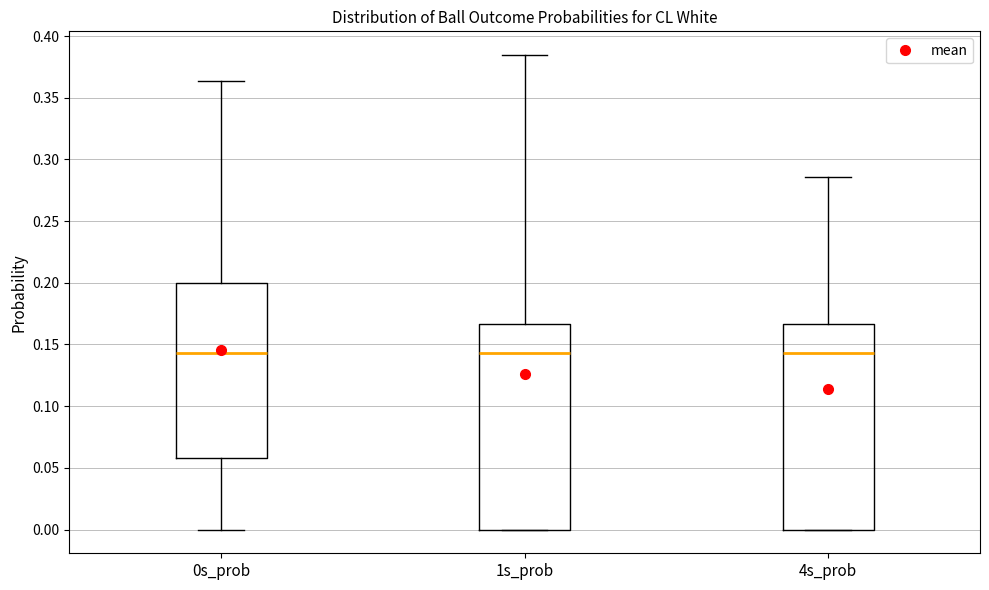

Where does the upper whisker of the box for 1s_prob end on the y-axis? The values are not printed on the chart, so give them approximately, as read against the axis.

0.385